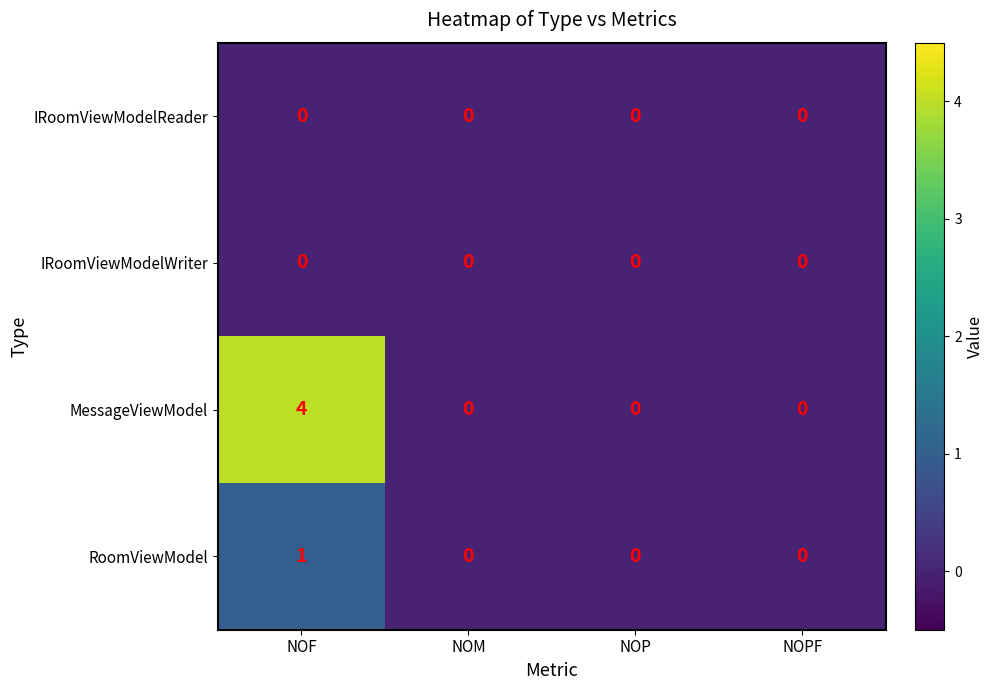

Which series has the widest spread of values?

MessageViewModel